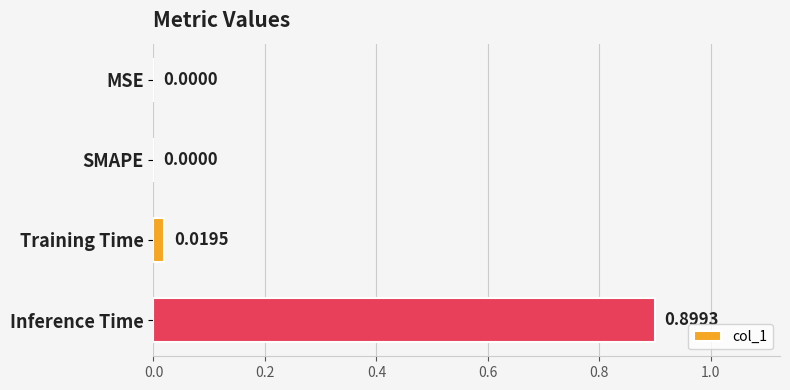

Which has a higher value, SMAPE or Inference Time?

Inference Time